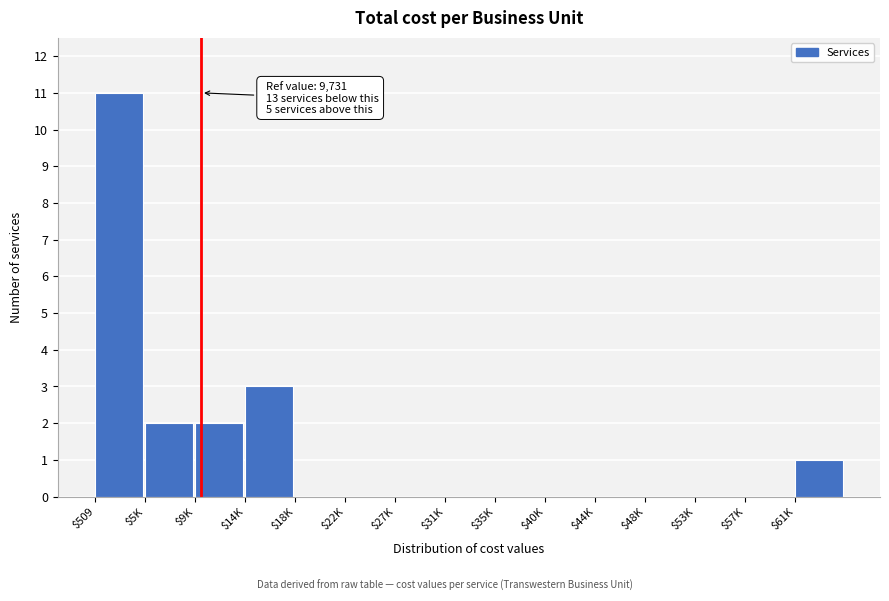

True or false: the data shows 4 at $35K.

False